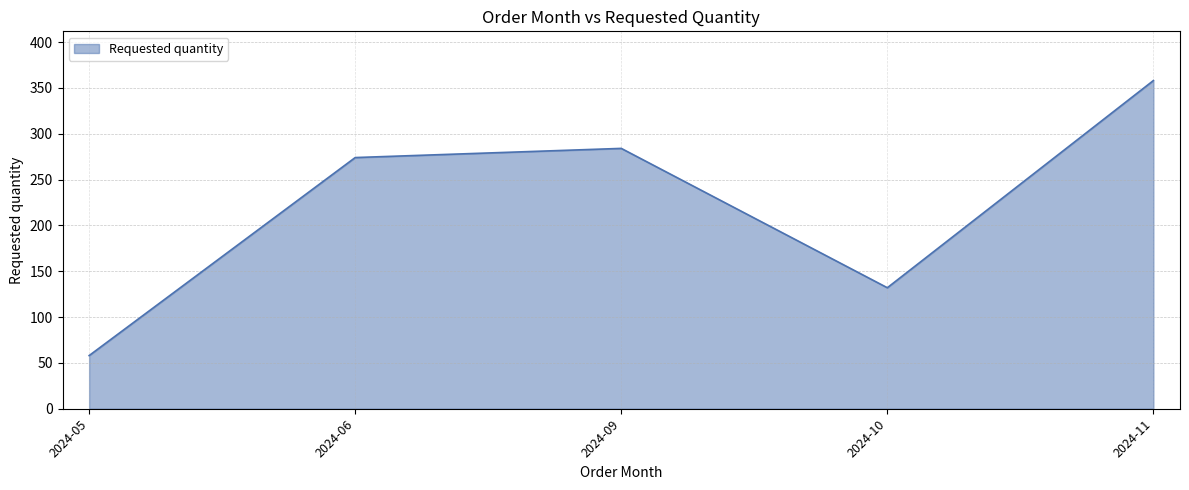

What is the difference between the values at 2024-06 and 2024-09?

10